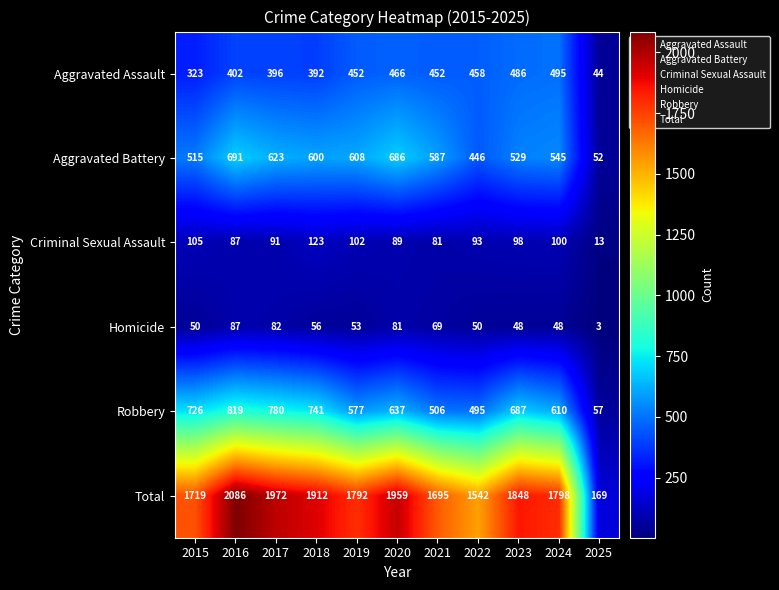

What is the minimum value shown in the chart?

3